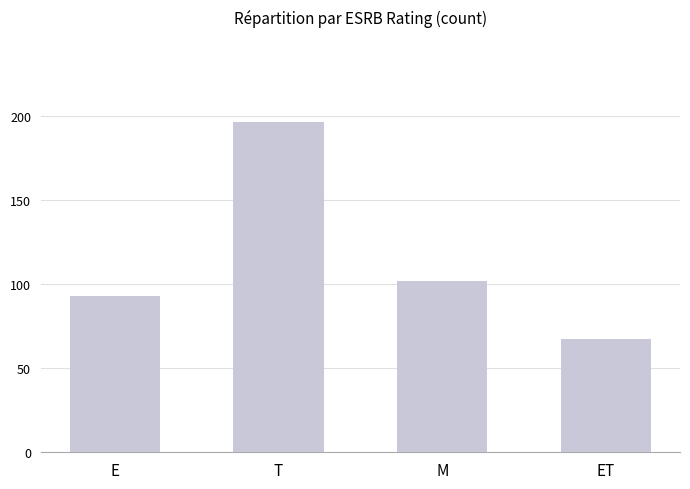

What is the change in value from E to ET?

-26